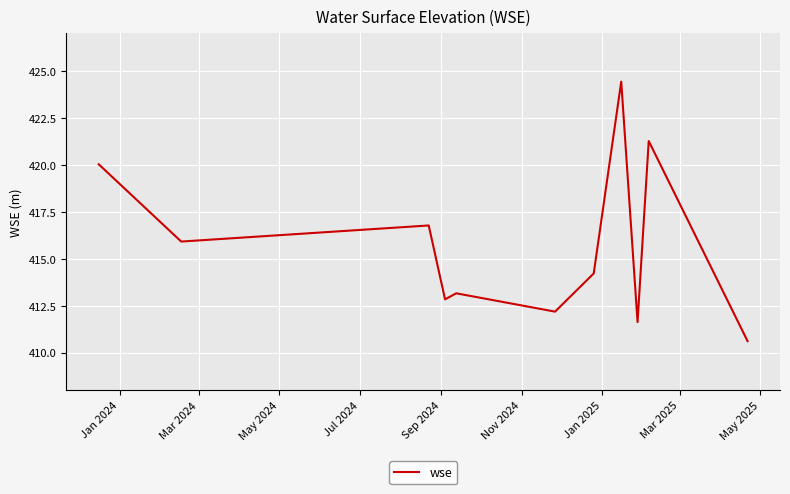

How many values exceed 414?

6